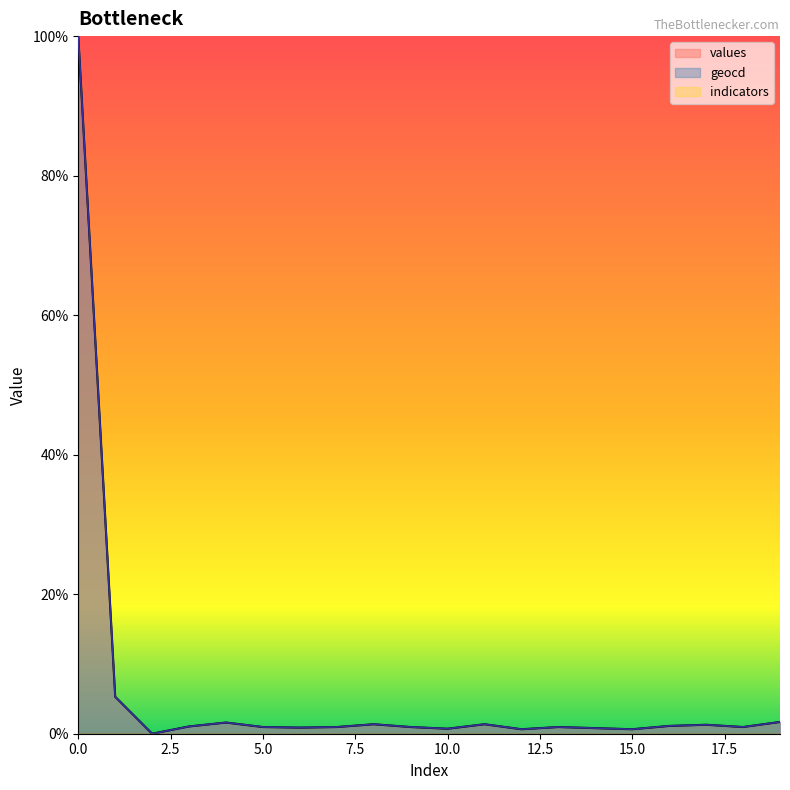

True or false: values and geocd intersect in this chart.

False